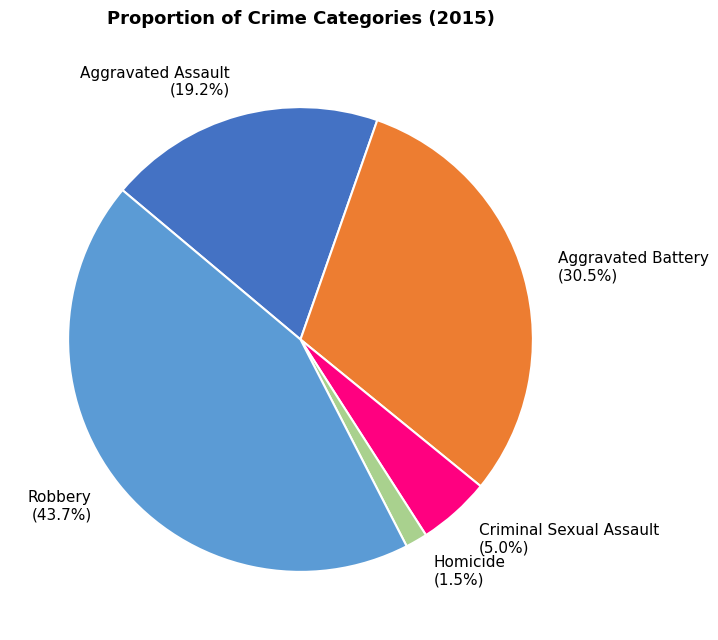

Rank the categories by value from highest to lowest.

Robbery, Aggravated Battery, Aggravated Assault, Criminal Sexual Assault, Homicide